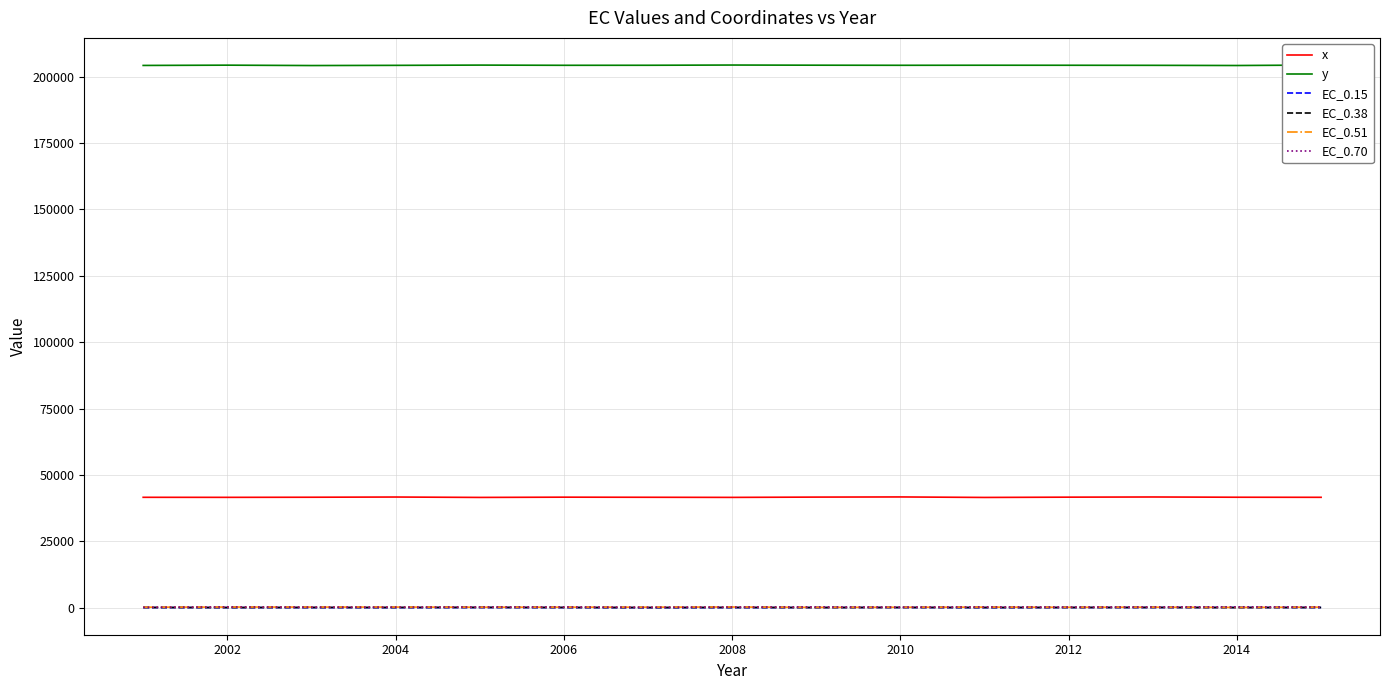

True or false: EC_0.51 and x intersect in this chart.

False